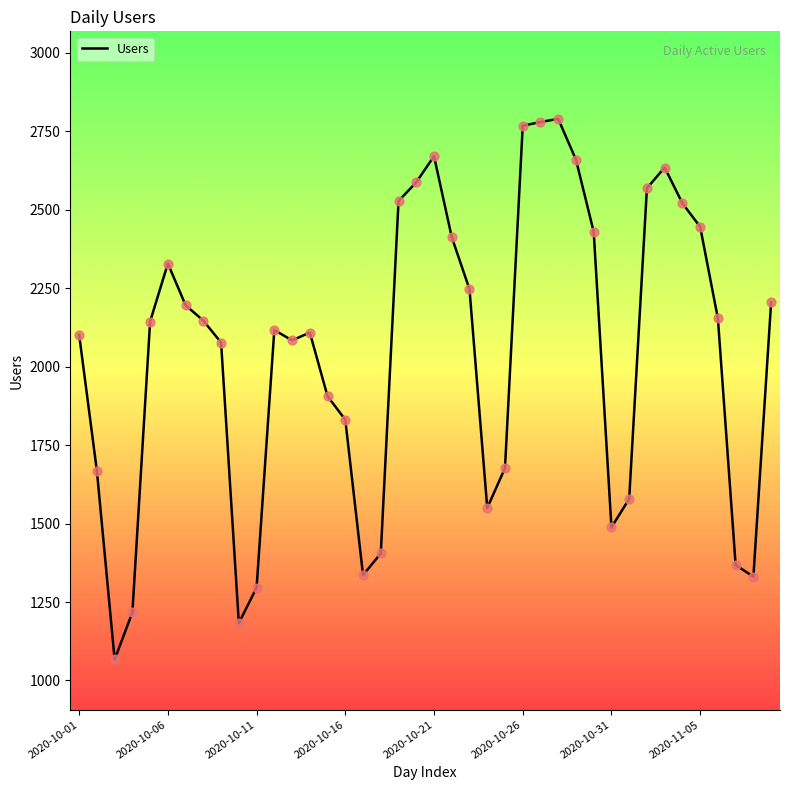

What is the difference between the maximum and minimum values?

1723